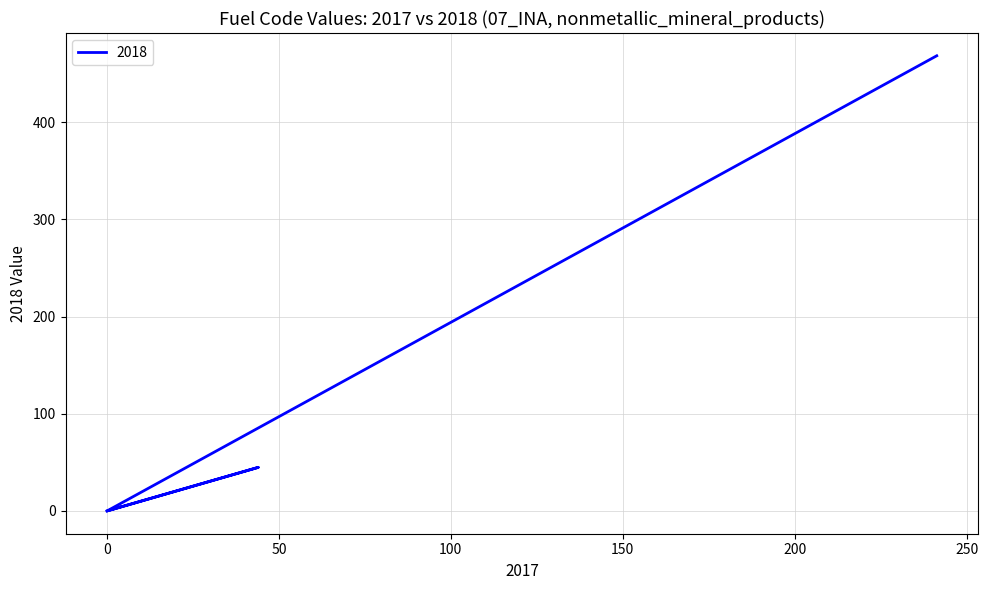

The value at 0 is 182.9. True or false?

False